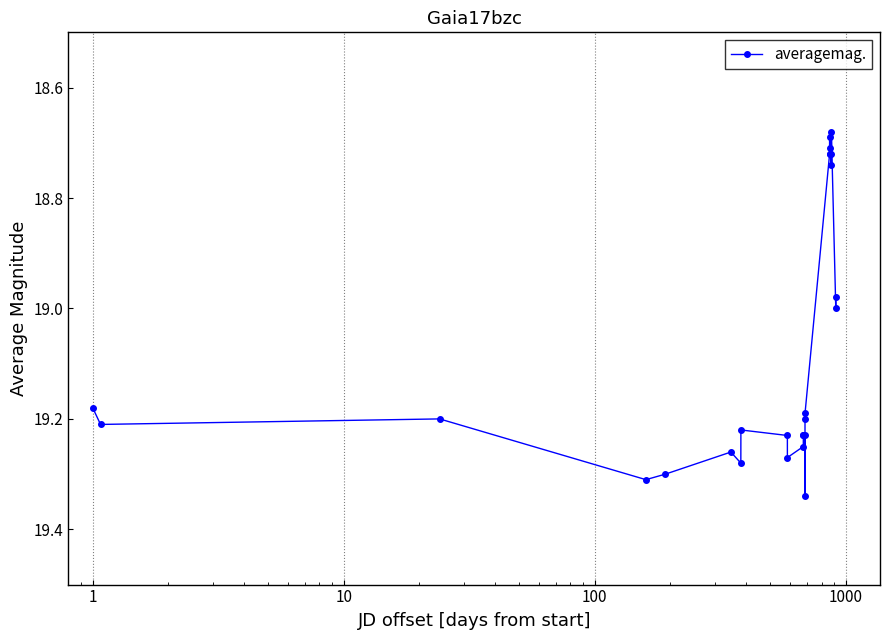

What is the sum of all values?

496.1